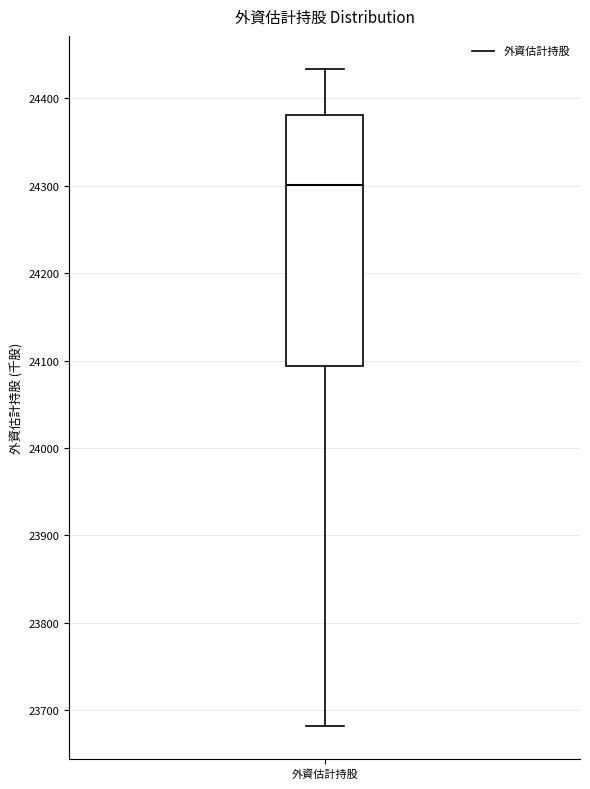

Read this box plot against the y-axis: the position of the median line, the range covered by the box, and the ends of both whiskers. The values are not printed on the chart, so give them approximately, as read against the axis.

median 24300, box 24090 to 24380, whiskers 23680 to 24430